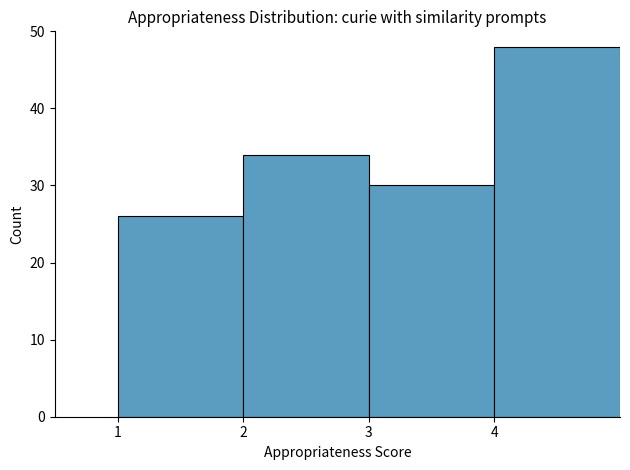

Reading left to right, list every bar in this chart as the range it spans on the x-axis followed by its height. The values are not printed on the chart, so give them approximately, as read against the axis.

1 to 2: 26
2 to 3: 34
3 to 4: 30
4 to 5: 48